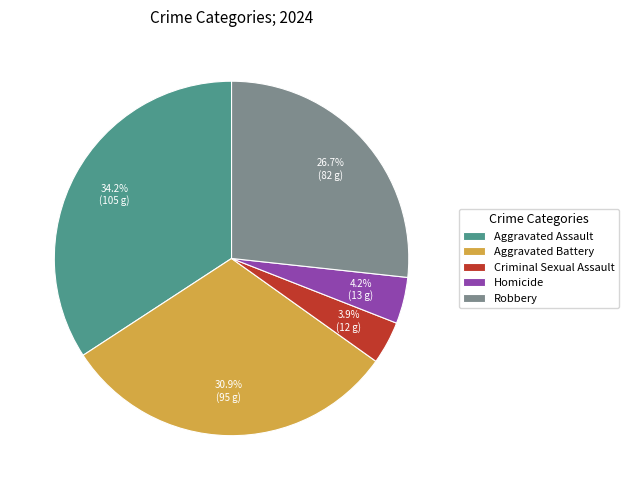

What is the ratio of the value at Aggravated Battery to the value at Robbery?

1.2